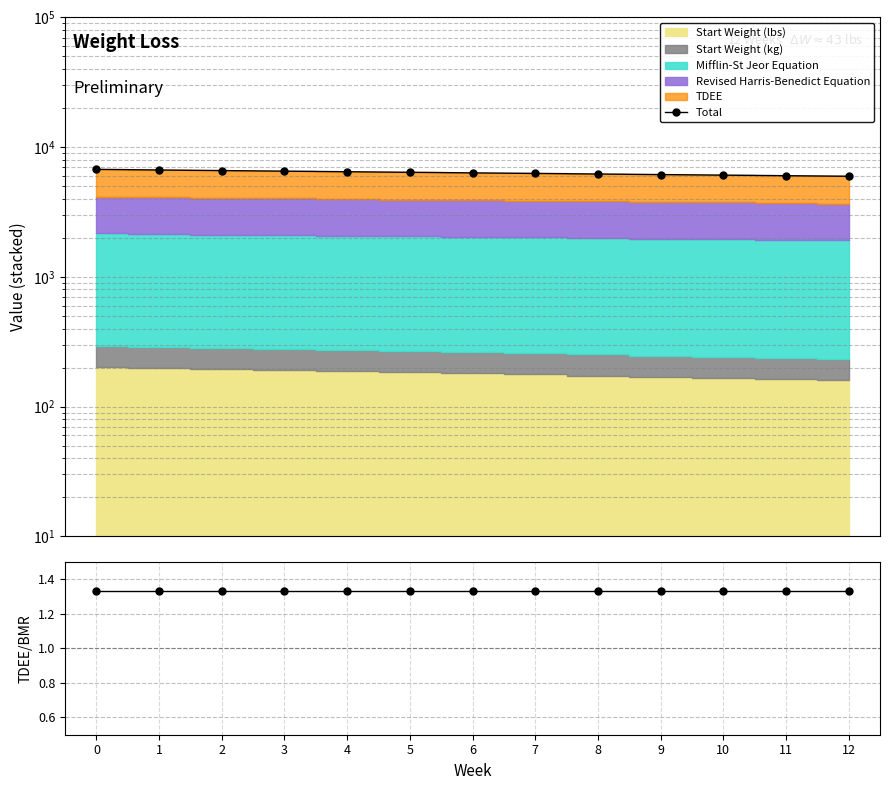

Which series has the largest total across all categories?

Total